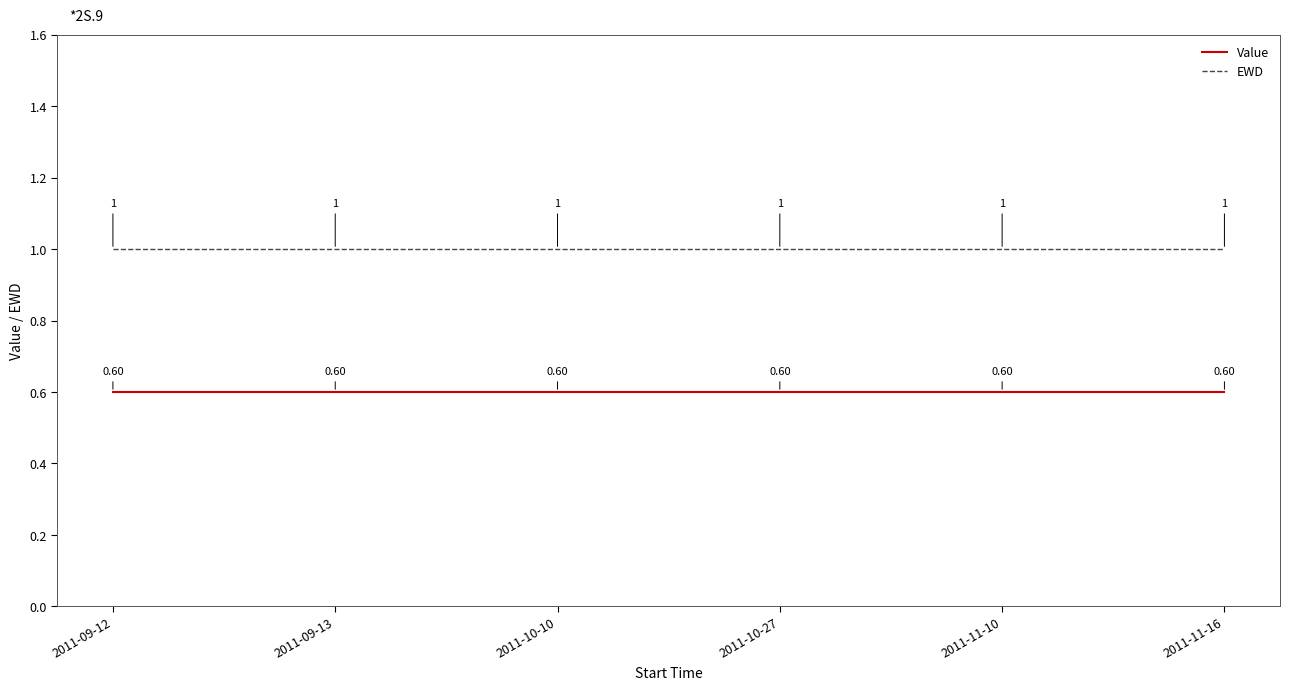

Reading right to left, what are all the values shown in this chart?

Value: 0.6	0.6	0.6	0.6	0.6	0.6
EWD: 1.0	1.0	1.0	1.0	1.0	1.0